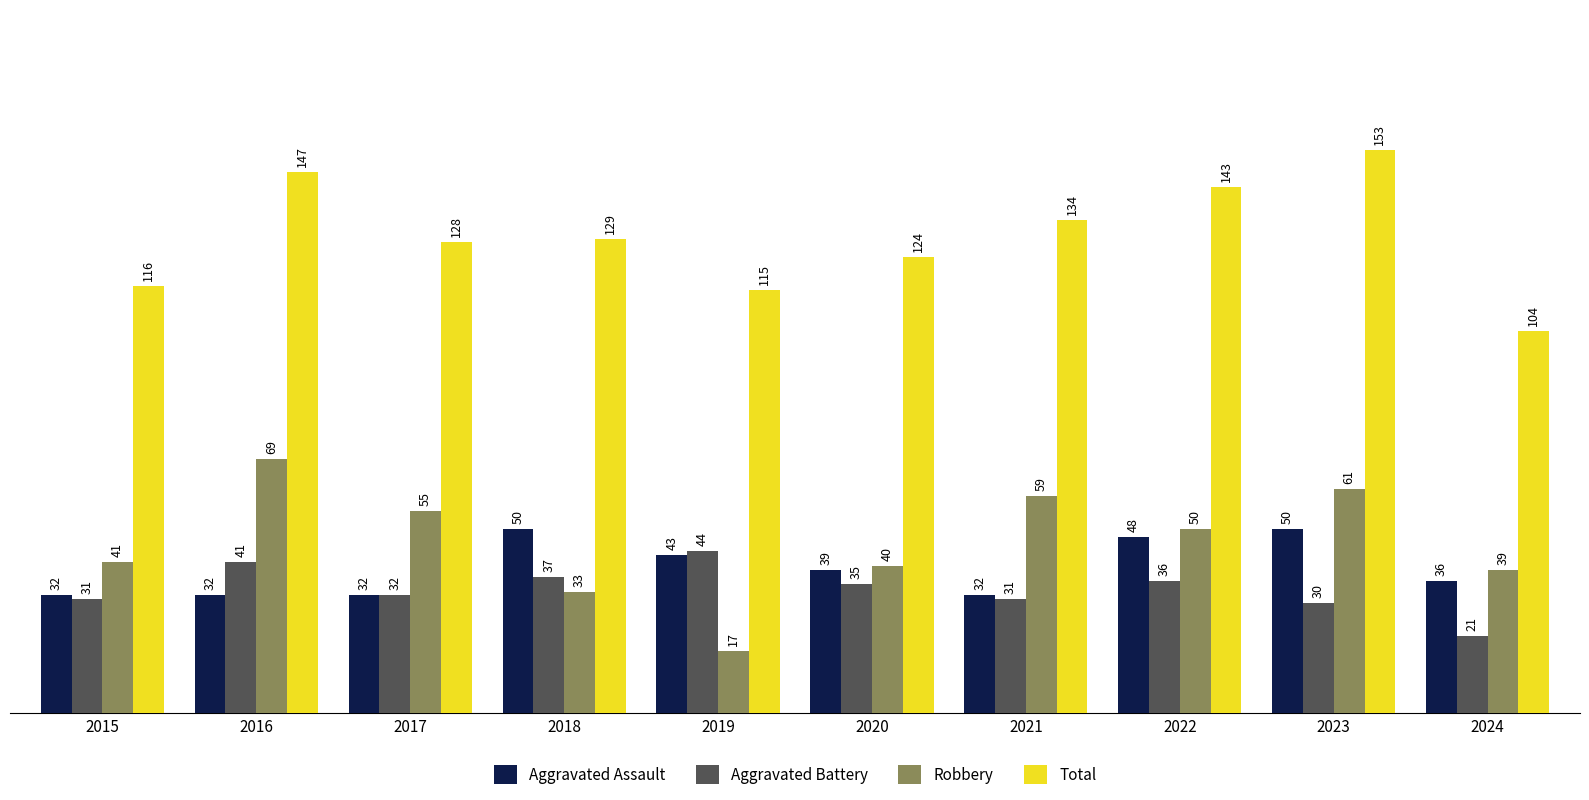

How many series are shown in this chart?

4